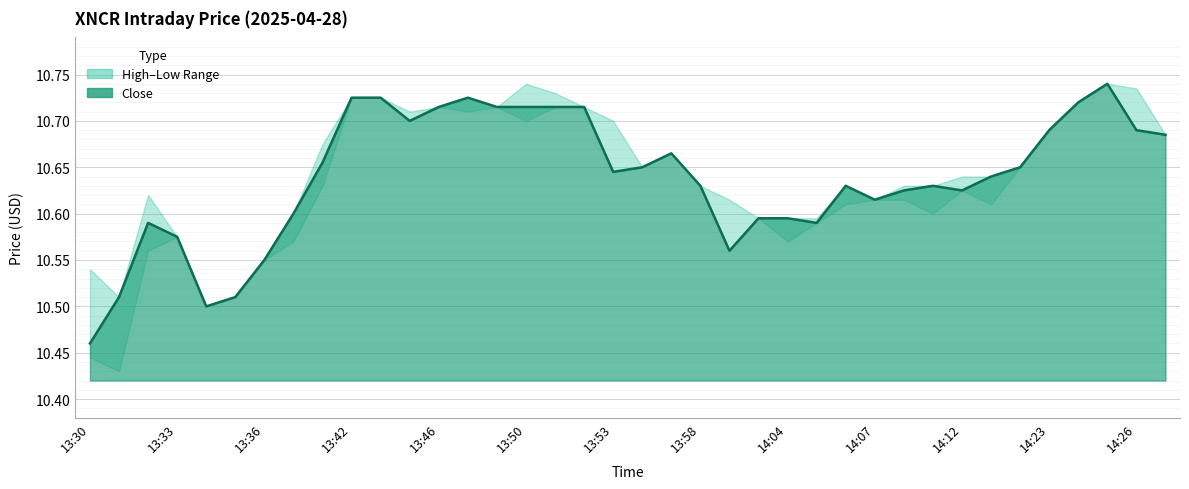

What is the sum of the Close values at 13:31 and 13:35?

21.0